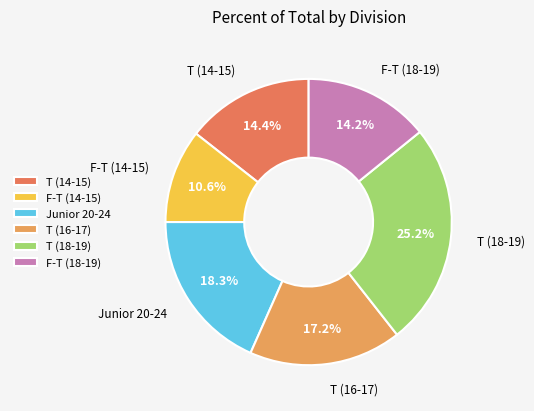

What percentage is the Junior 20-24 slice, to the nearest percent?

18%